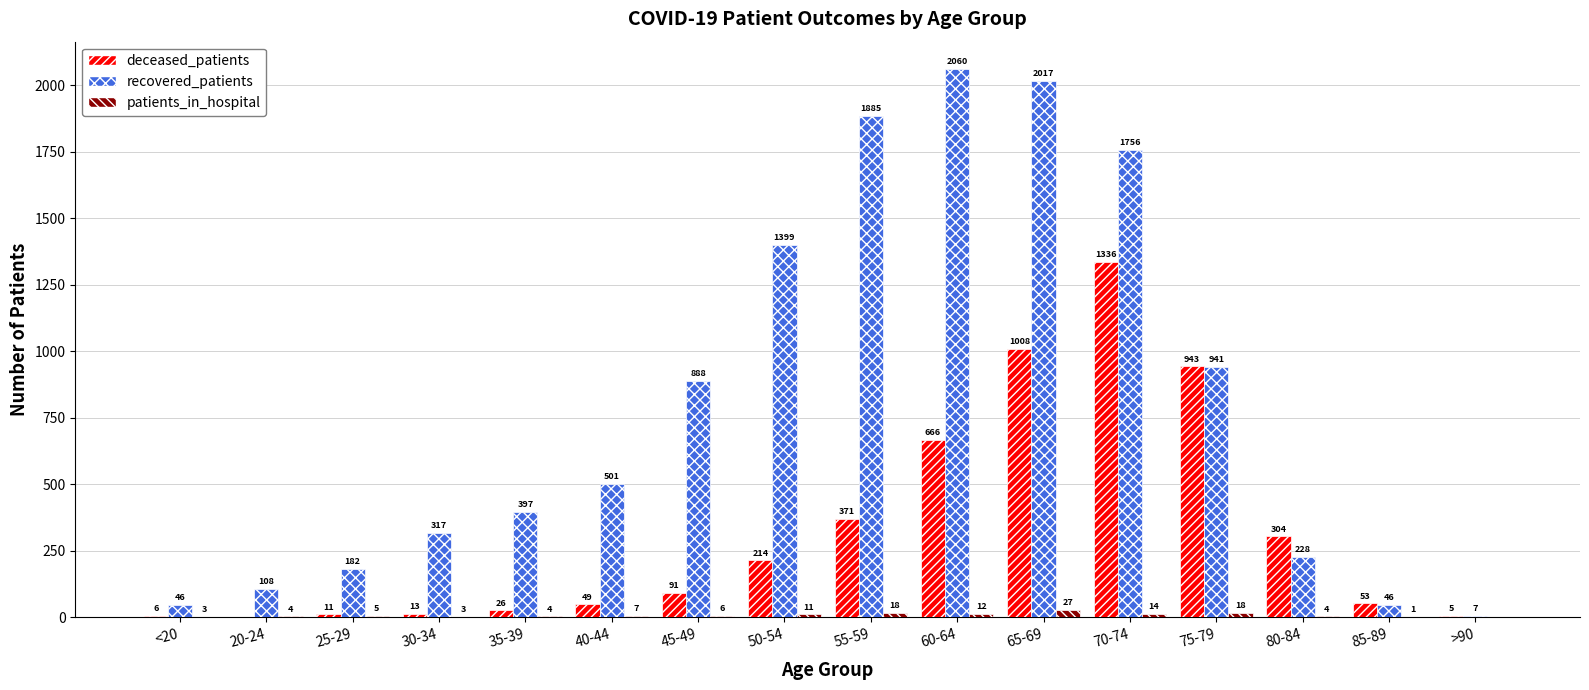

What is the total value across all series at 50-54?

1624